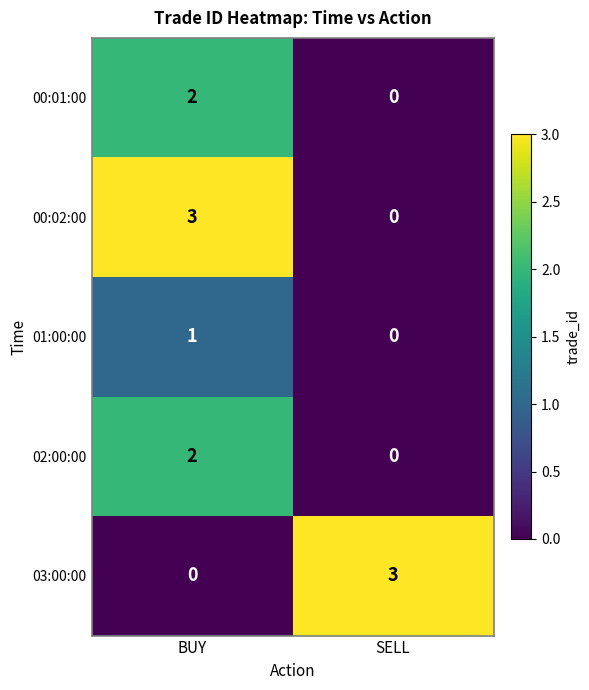

What is the difference between the maximum and minimum values in the 03:00:00 series?

3